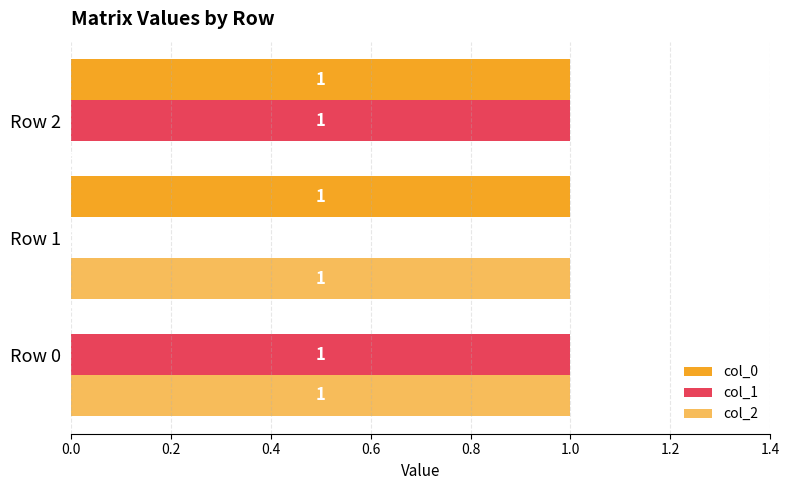

Count the number of categories in the chart.

3